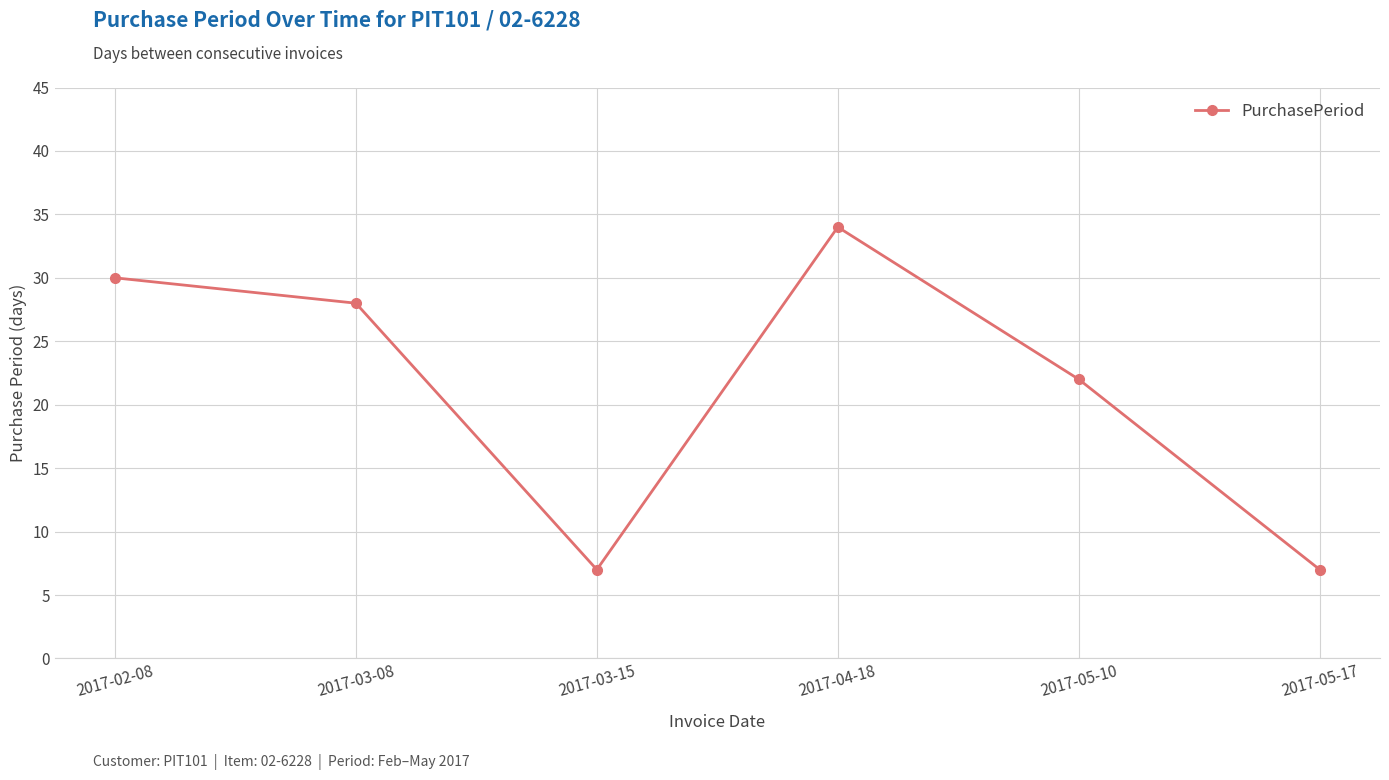

How many data points does each series have?

6